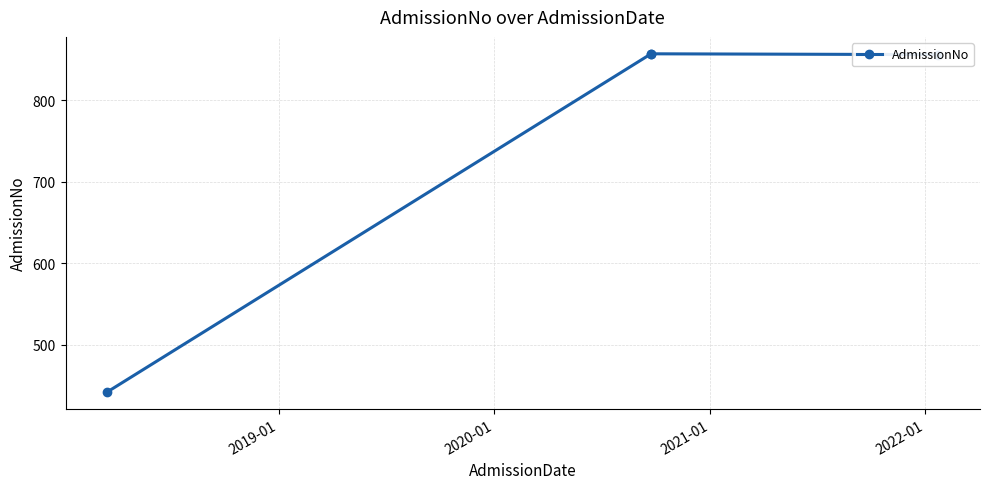

What is the sum of all values?

3012